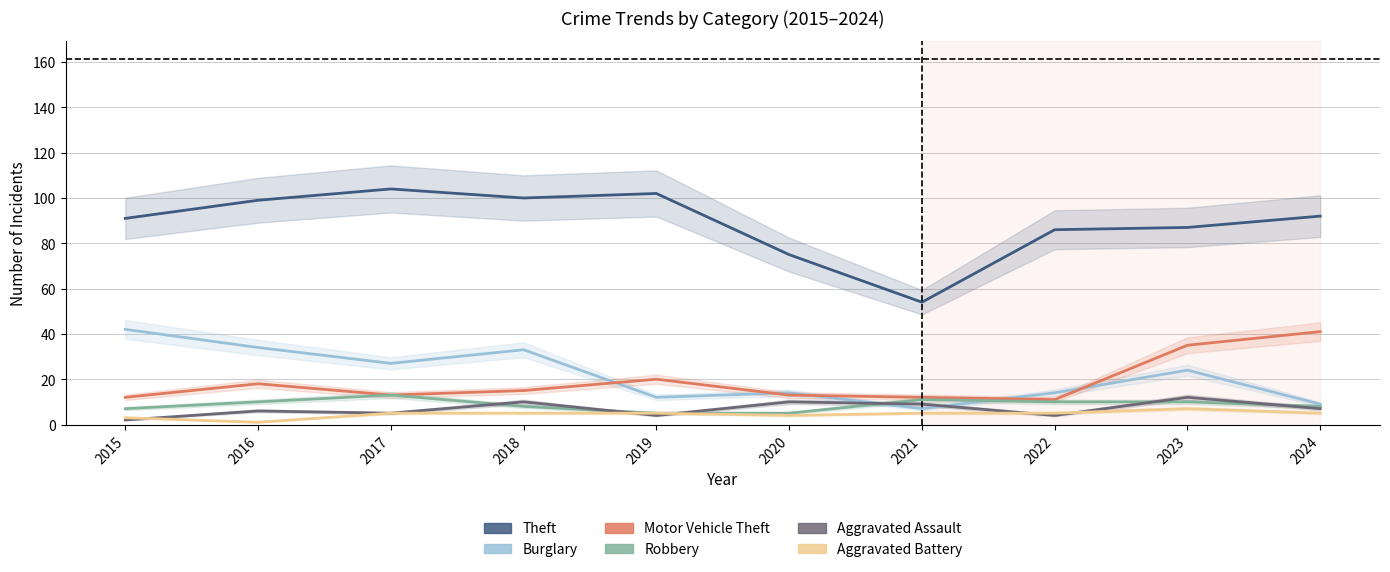

Does the chart have visible grid lines?

Yes